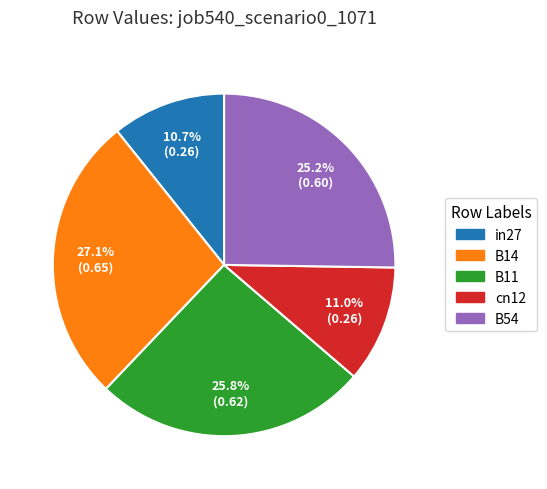

To the nearest percent, what is the difference between the B14 and B11 slice percentages?

1%